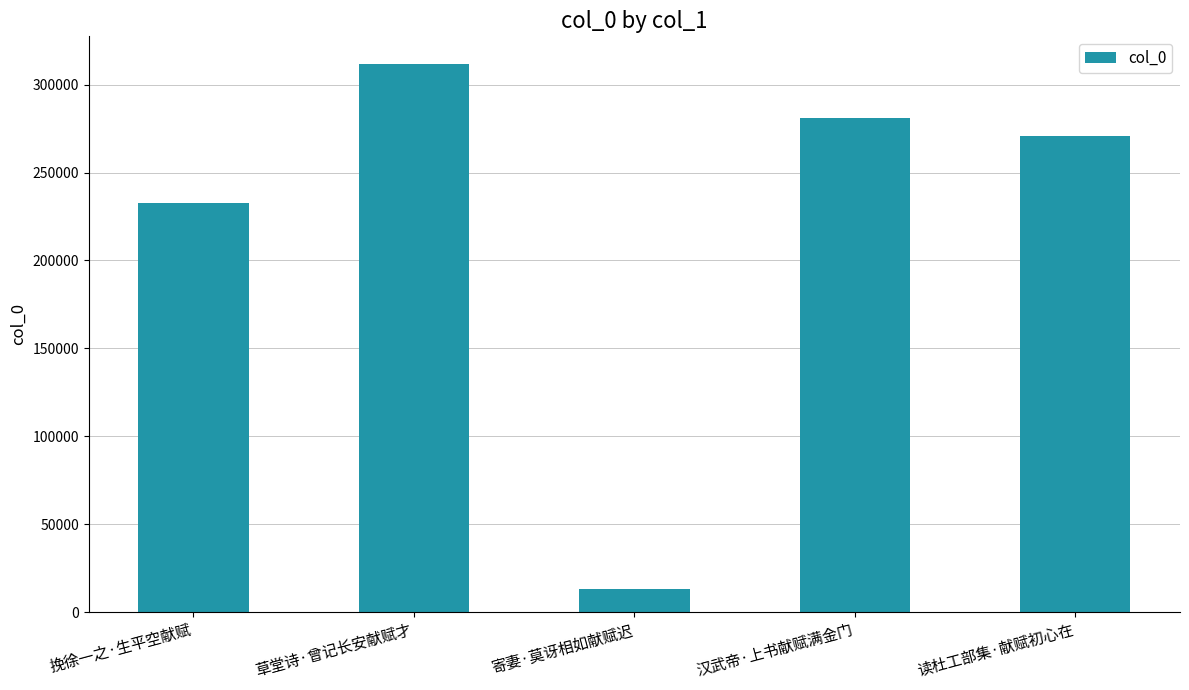

List the labels in order of value, smallest first.

寄妻·莫讶相如献赋迟, 挽徐一之·生平空献赋, 读杜工部集·献赋初心在, 汉武帝·上书献赋满金门, 草堂诗·曾记长安献赋才